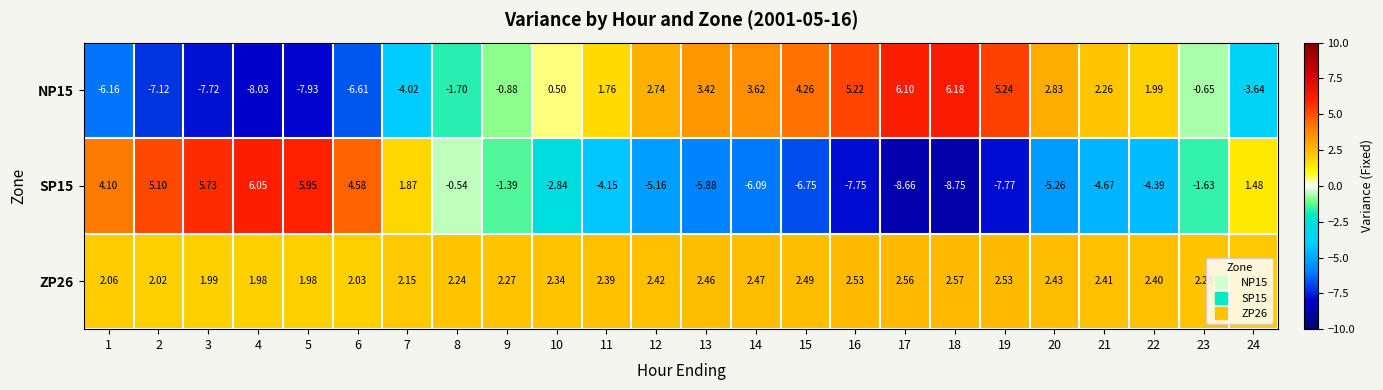

Is the value of ZP26 at 10 greater than the value of NP15 at 23?

Yes